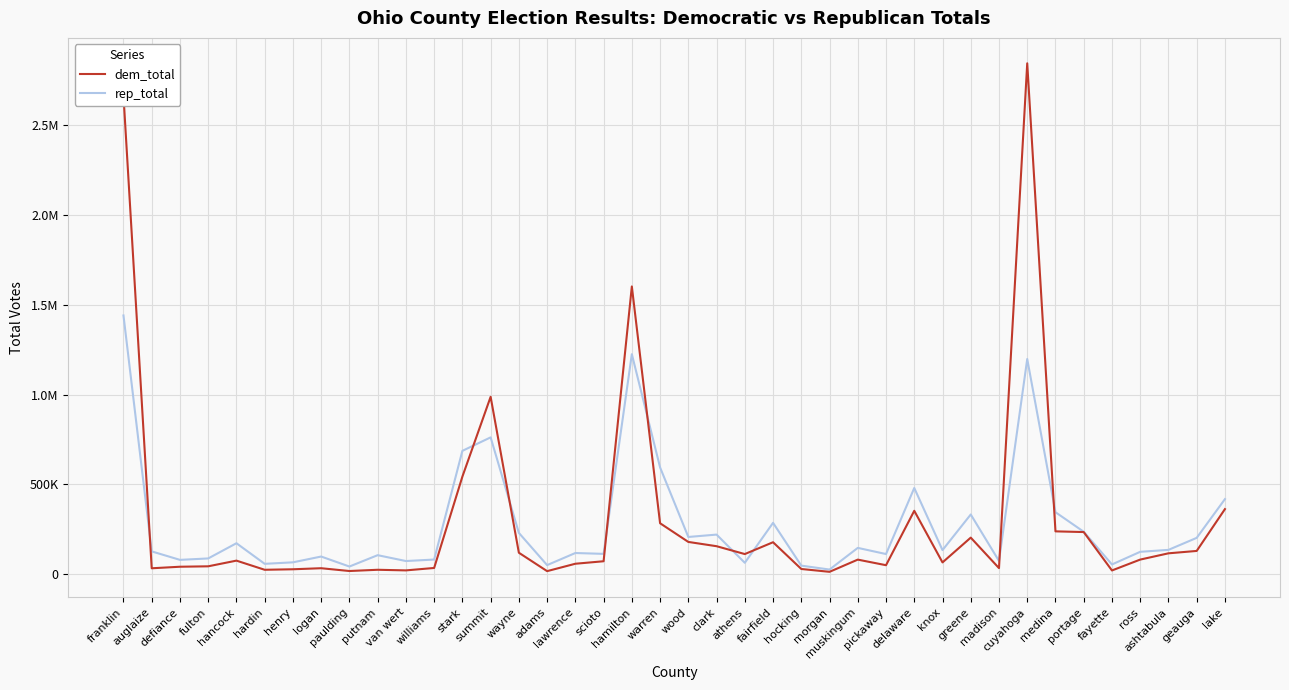

Which series has the largest total across all categories?

dem_total